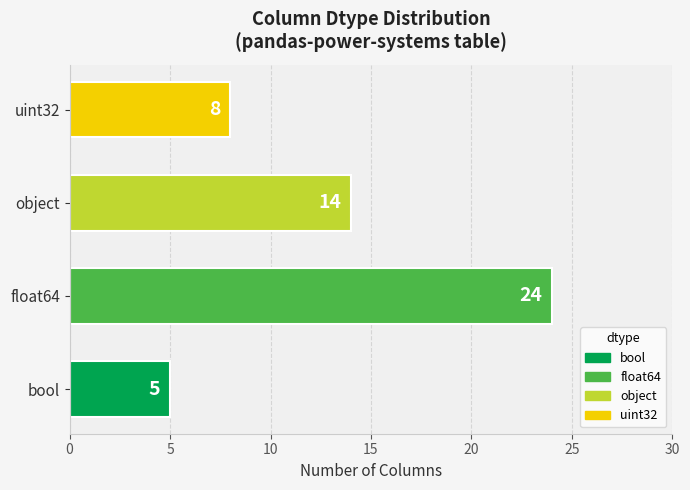

Is it true that the value at bool is 5?

True